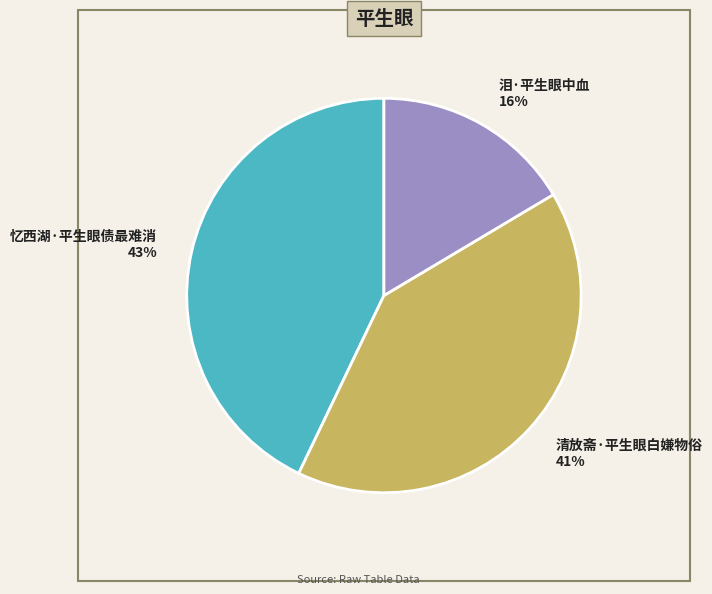

Is there any slice that represents more than half of the pie?

No